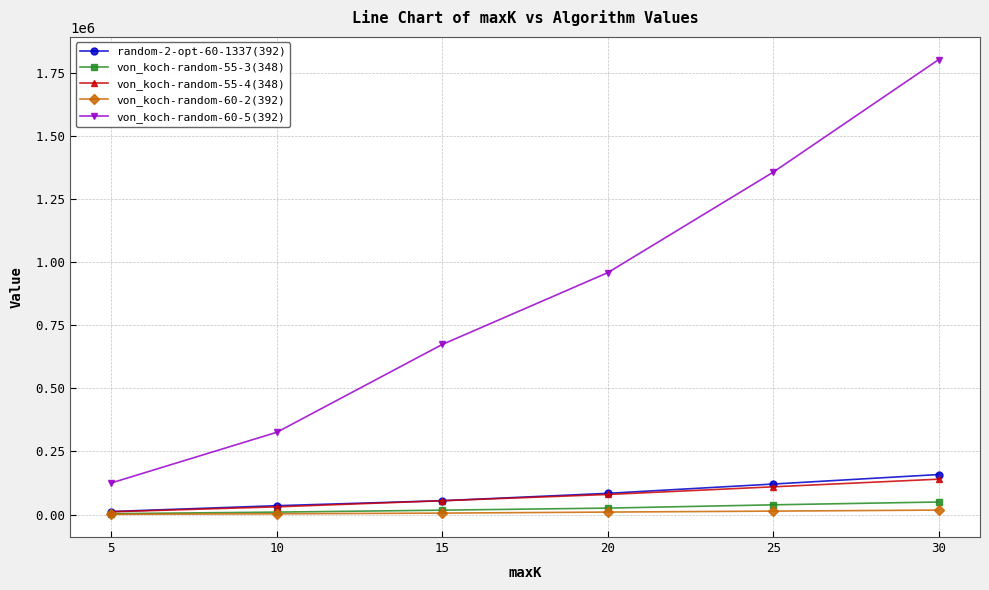

True or false: von_koch-random-60-5(392) and random-2-opt-60-1337(392) intersect in this chart.

False